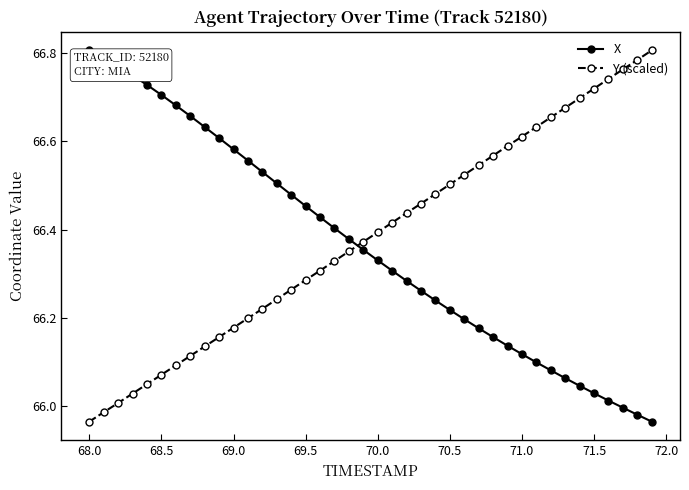

What is the sum of all X values?

2654.5